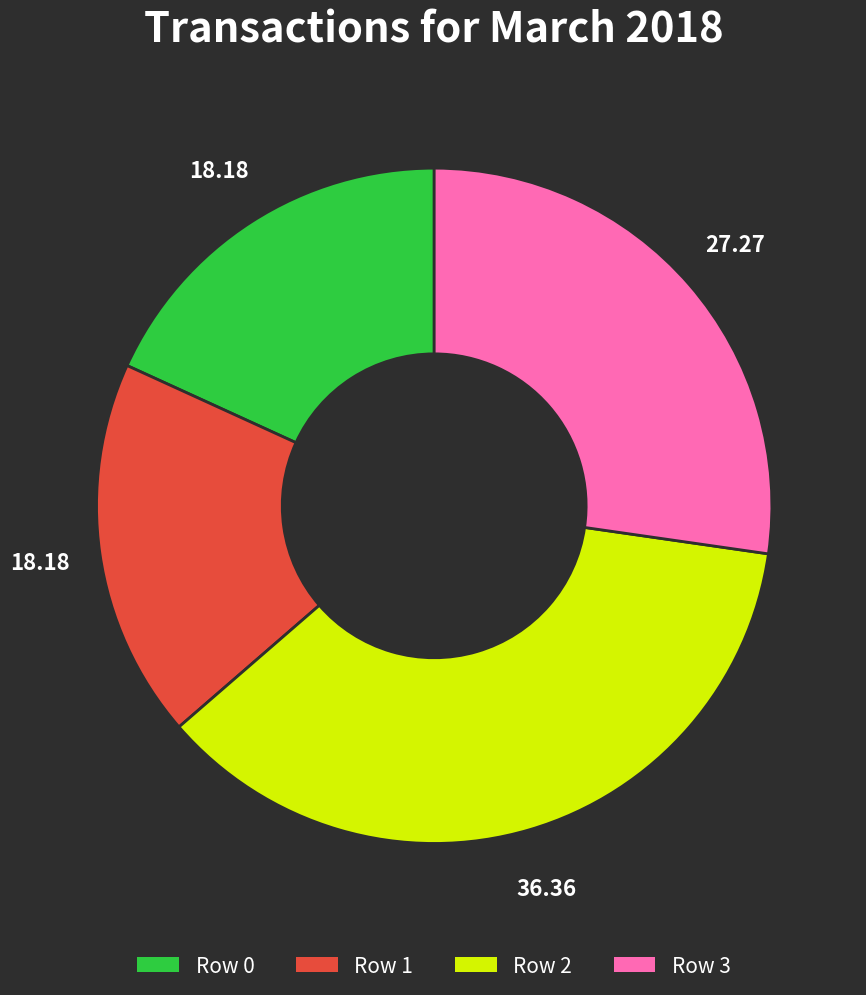

Is the sum of Row 2 and Row 0 greater than half?

Yes